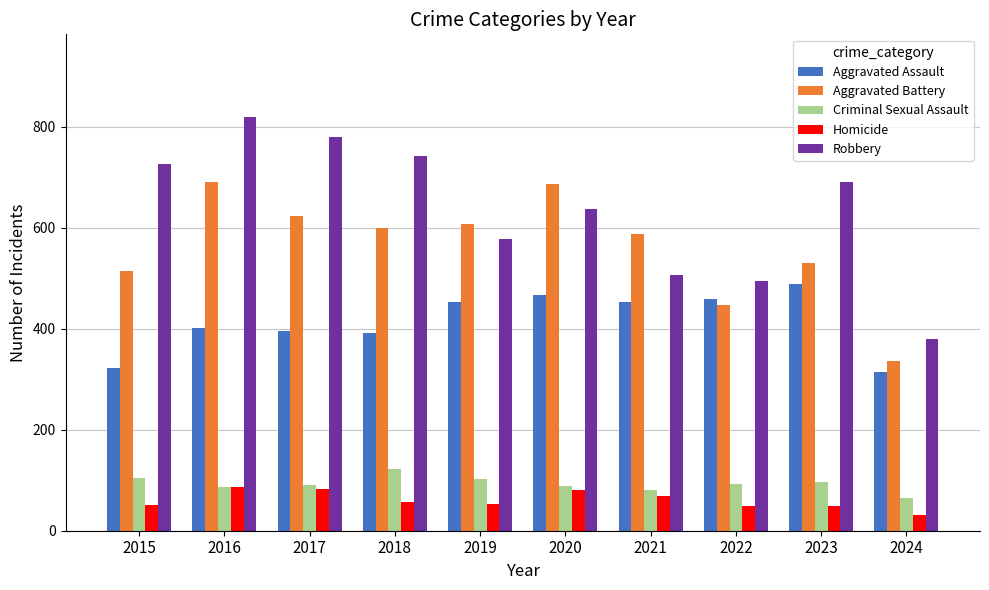

What is the highest value of the Robbery series?

819